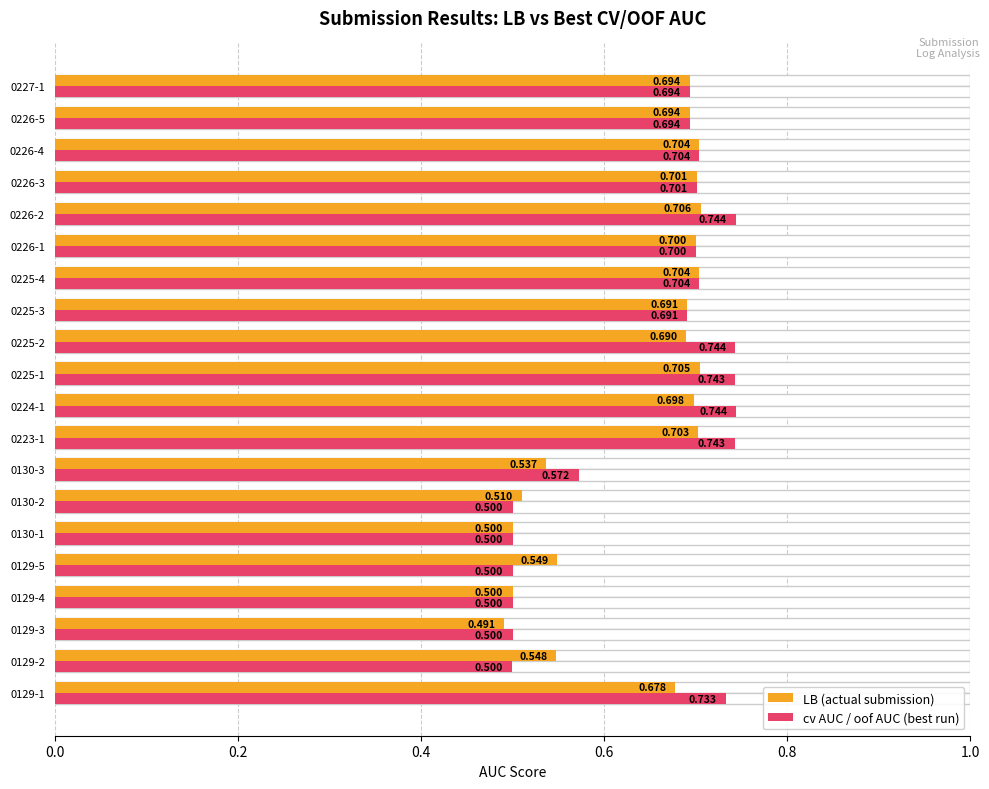

What are all the series names shown in the legend?

LB (actual submission), cv AUC / oof AUC (best run)